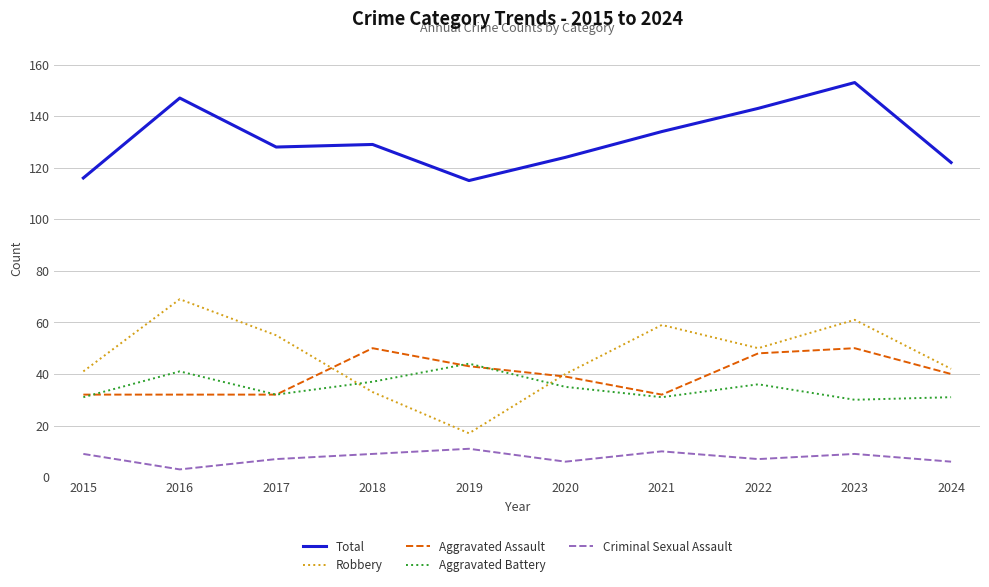

What is the maximum value for Aggravated Battery?

44